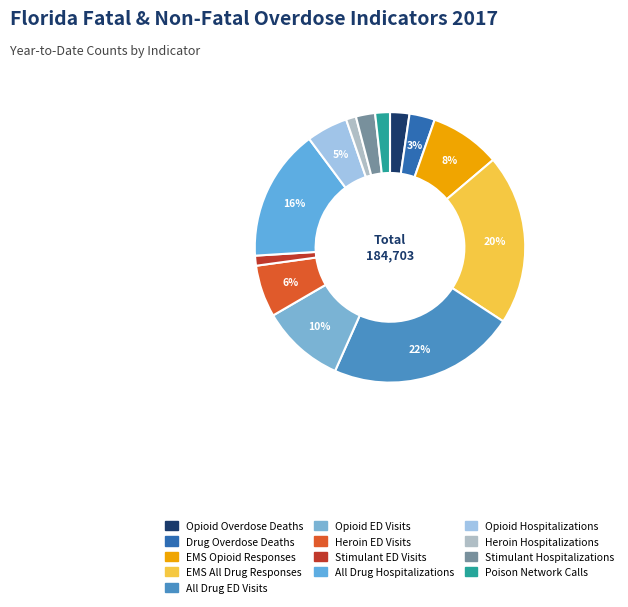

What is the change in value from All Drug ED Visits to Stimulant Hospitalizations?

-37215